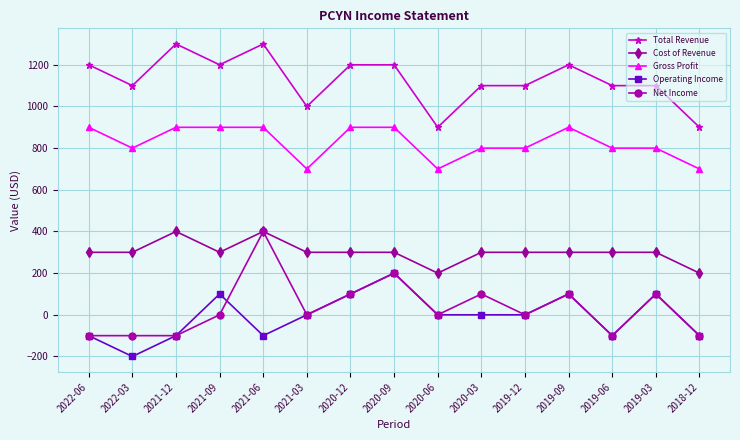

True or false: Operating Income has a value of -100 at 2018-12.

True